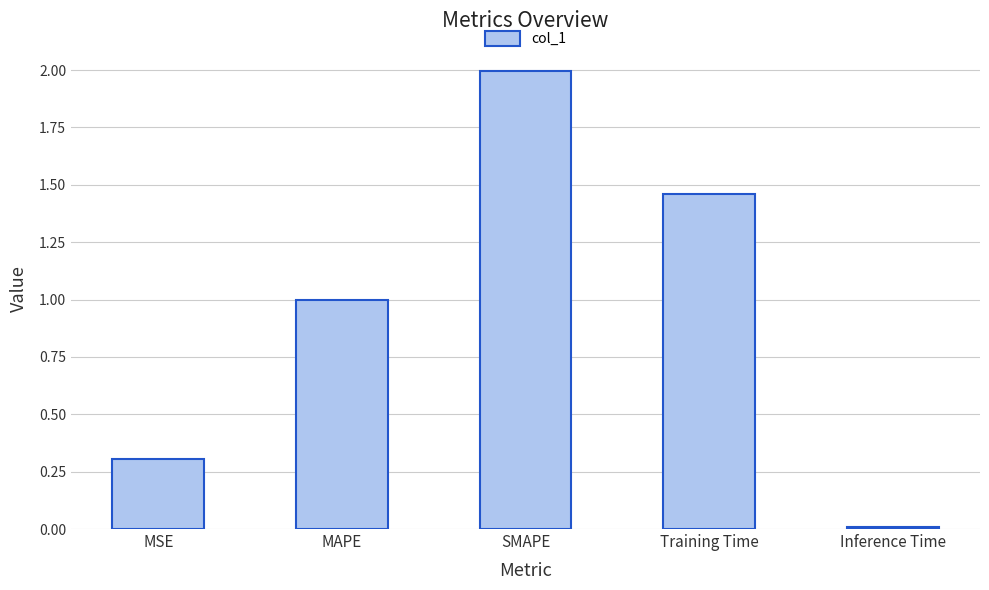

The value at Training Time is 0.4. True or false?

False